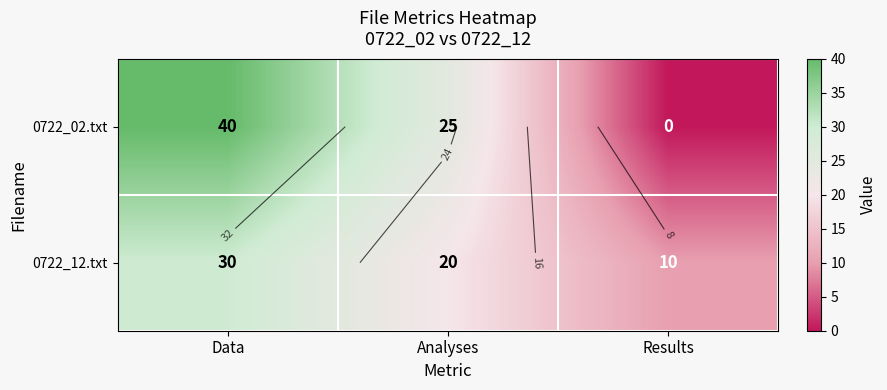

Count the 0722_02.txt values in the range 0 to 40.

3